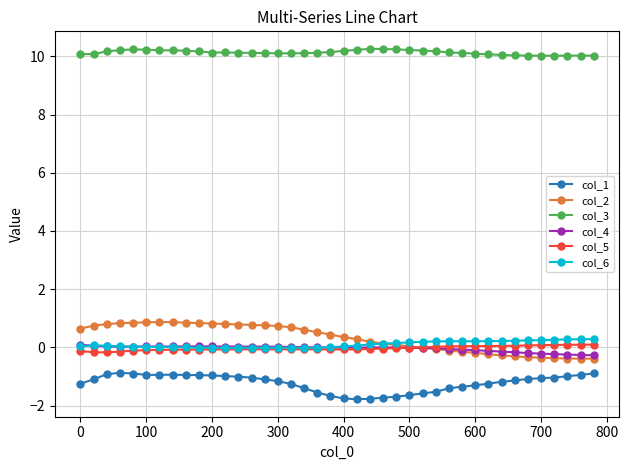

How many categories are shown in the chart?

40